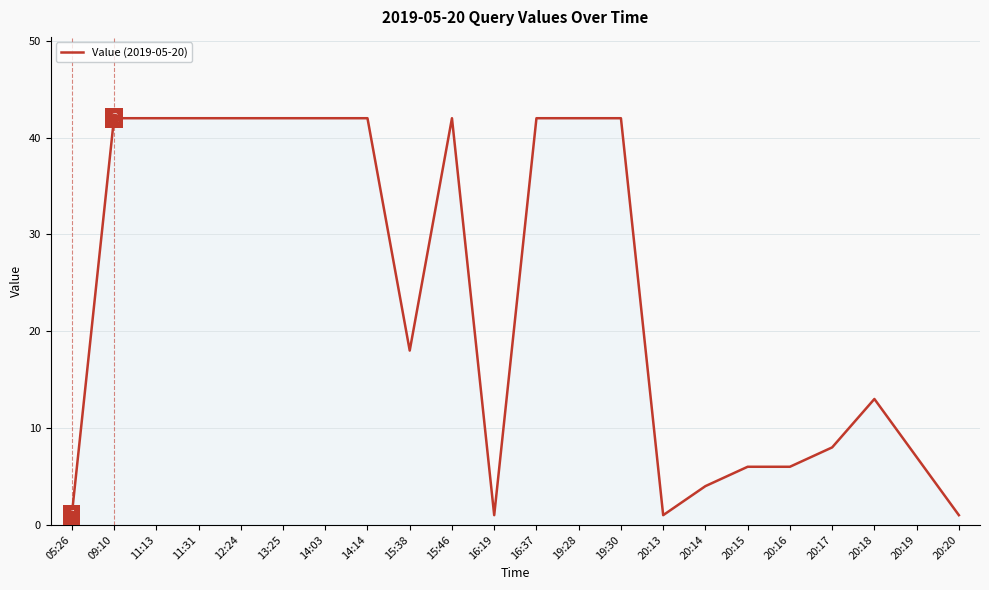

What is the greatest value displayed?

42